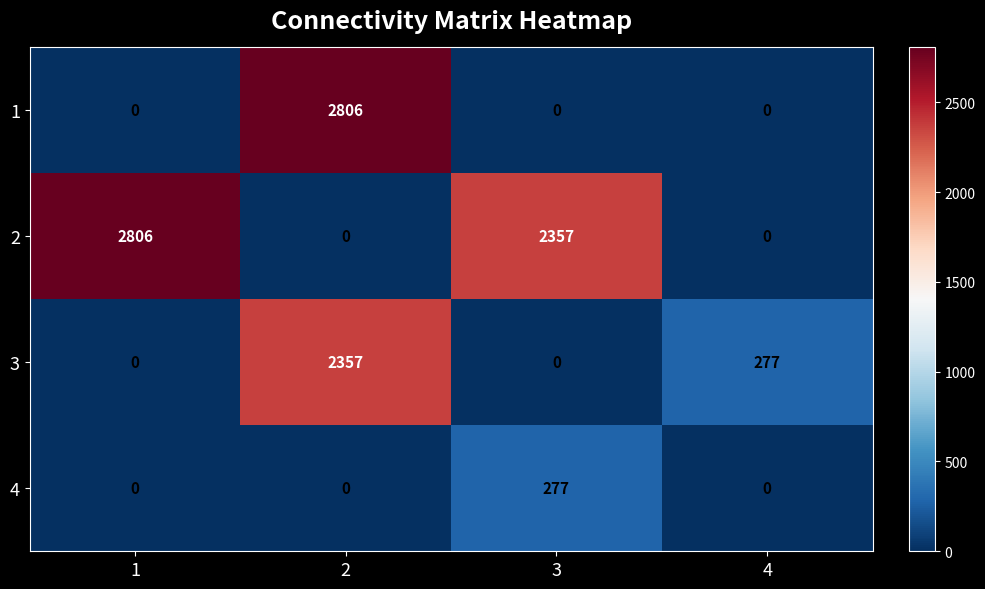

What is the greatest value displayed?

2806